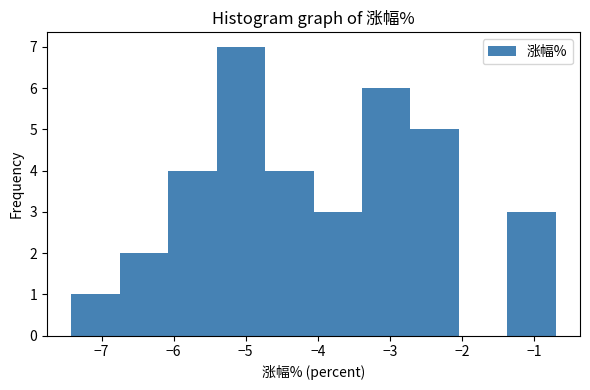

Reading left to right, transcribe this chart: for each bar, give the range it covers on the x-axis and its height. Neither the bar edges nor the heights are printed on the chart, so give them approximately, as read against the axes.

-7.4 to -6.7: 1
-6.7 to -6.1: 2
-6.1 to -5.4: 4
-5.4 to -4.7: 7
-4.7 to -4.1: 4
-4.1 to -3.4: 3
-3.4 to -2.7: 6
-2.7 to -2.0: 5
-2.0 to -1.4: 0
-1.4 to -0.7: 3